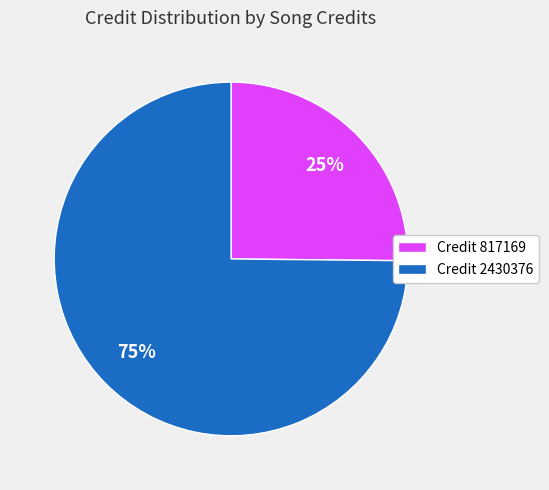

How many segments does this pie chart have?

2